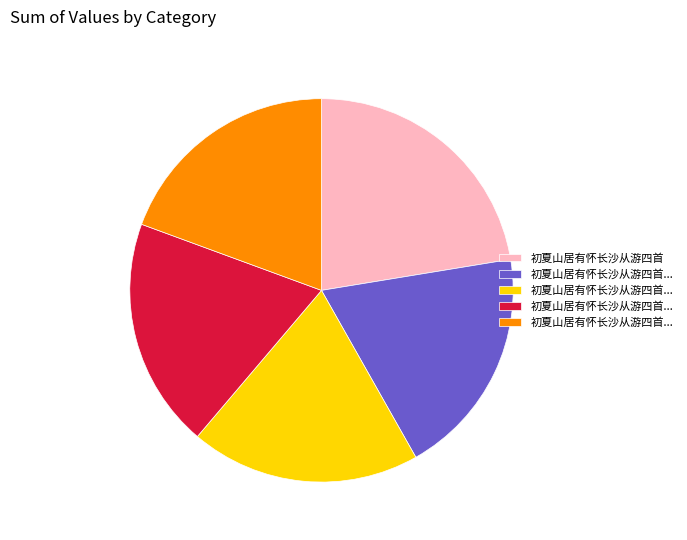

How many segments does this pie chart have?

5